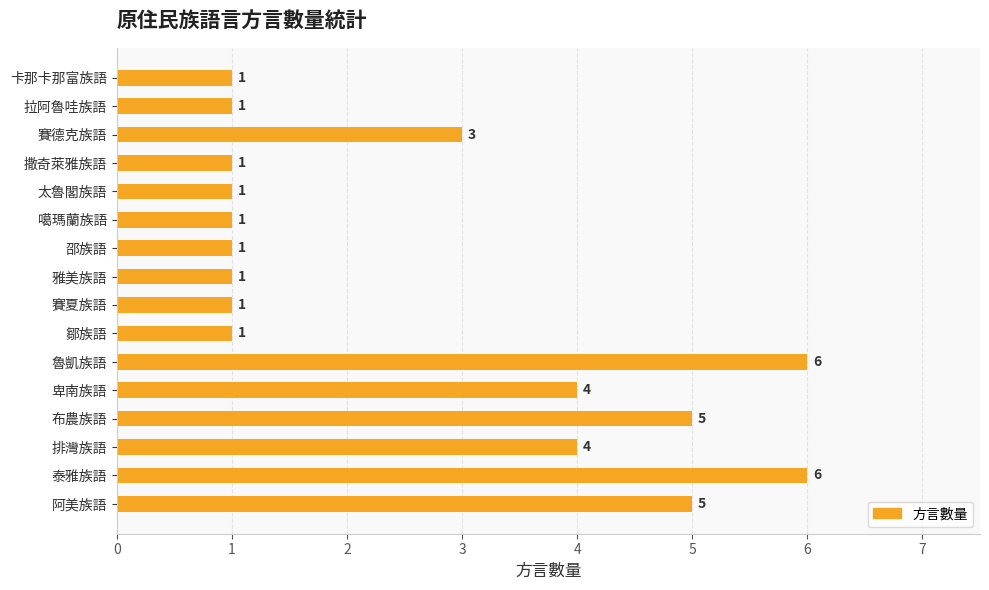

Reading bottom to top, what are all the values shown in this chart?

阿美族語=5	泰雅族語=6	排灣族語=4	布農族語=5	卑南族語=4	魯凱族語=6	鄒族語=1	賽夏族語=1	雅美族語=1	邵族語=1	噶瑪蘭族語=1	太魯閣族語=1	撒奇萊雅族語=1	賽德克族語=3	拉阿魯哇族語=1	卡那卡那富族語=1